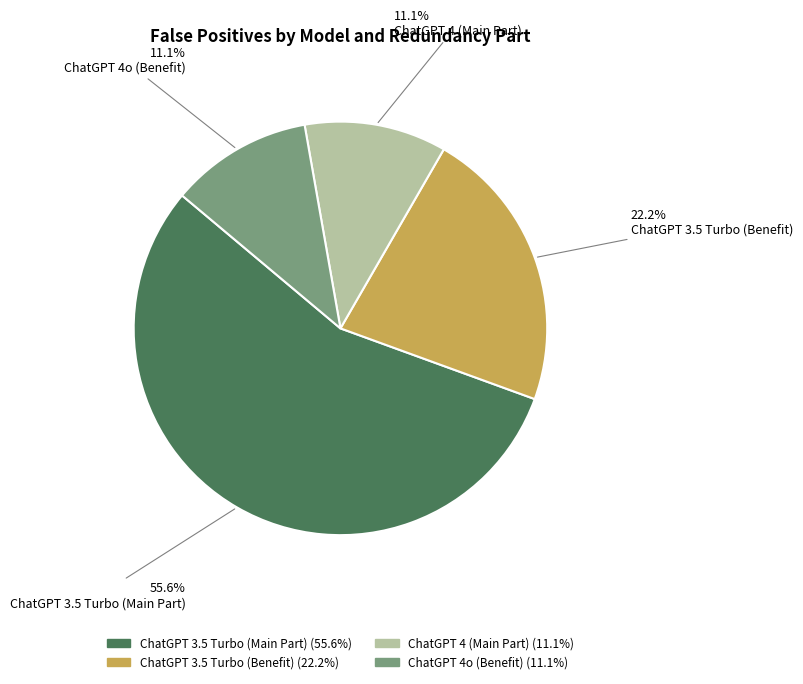

Is it true that ChatGPT 3.5 Turbo (Main Part) is 56% of the pie?

True